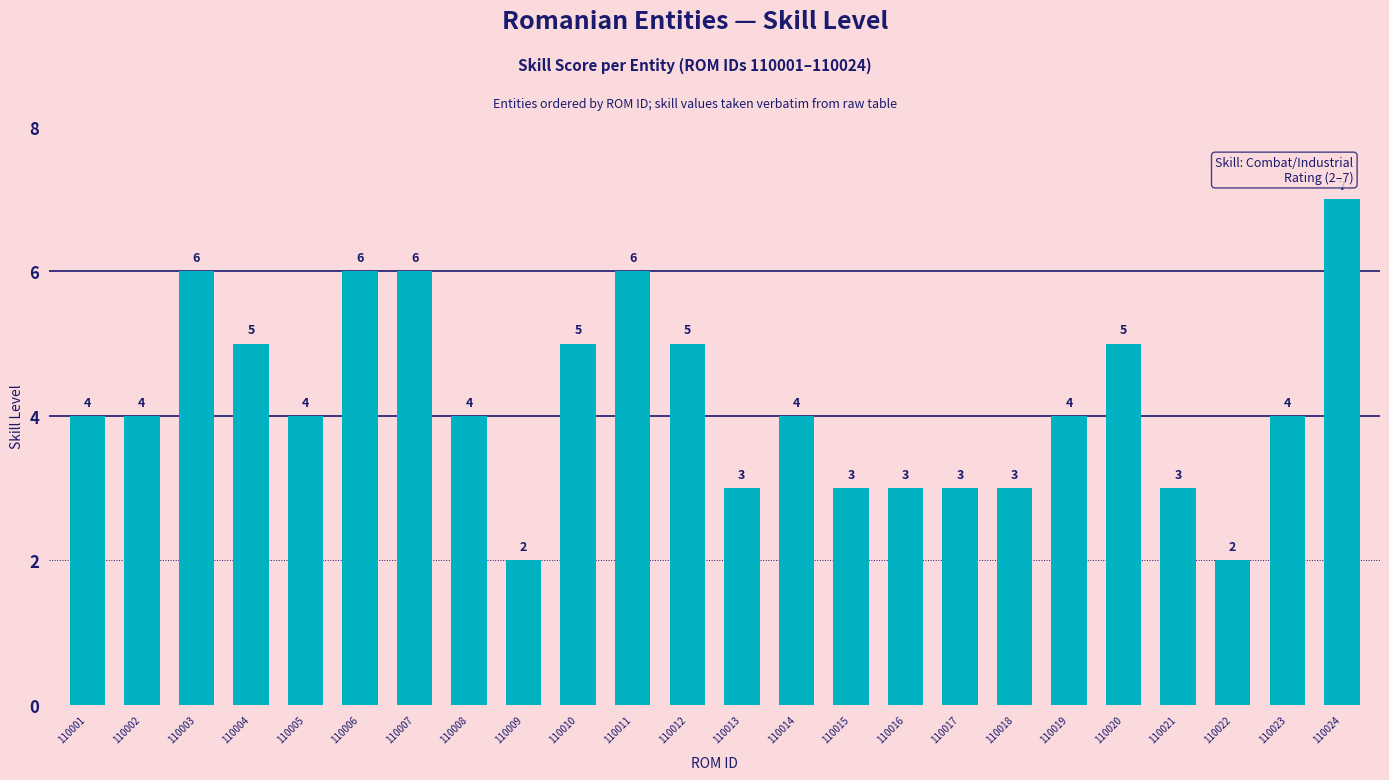

The chart shows a value of 4 at 110019. True or false?

True